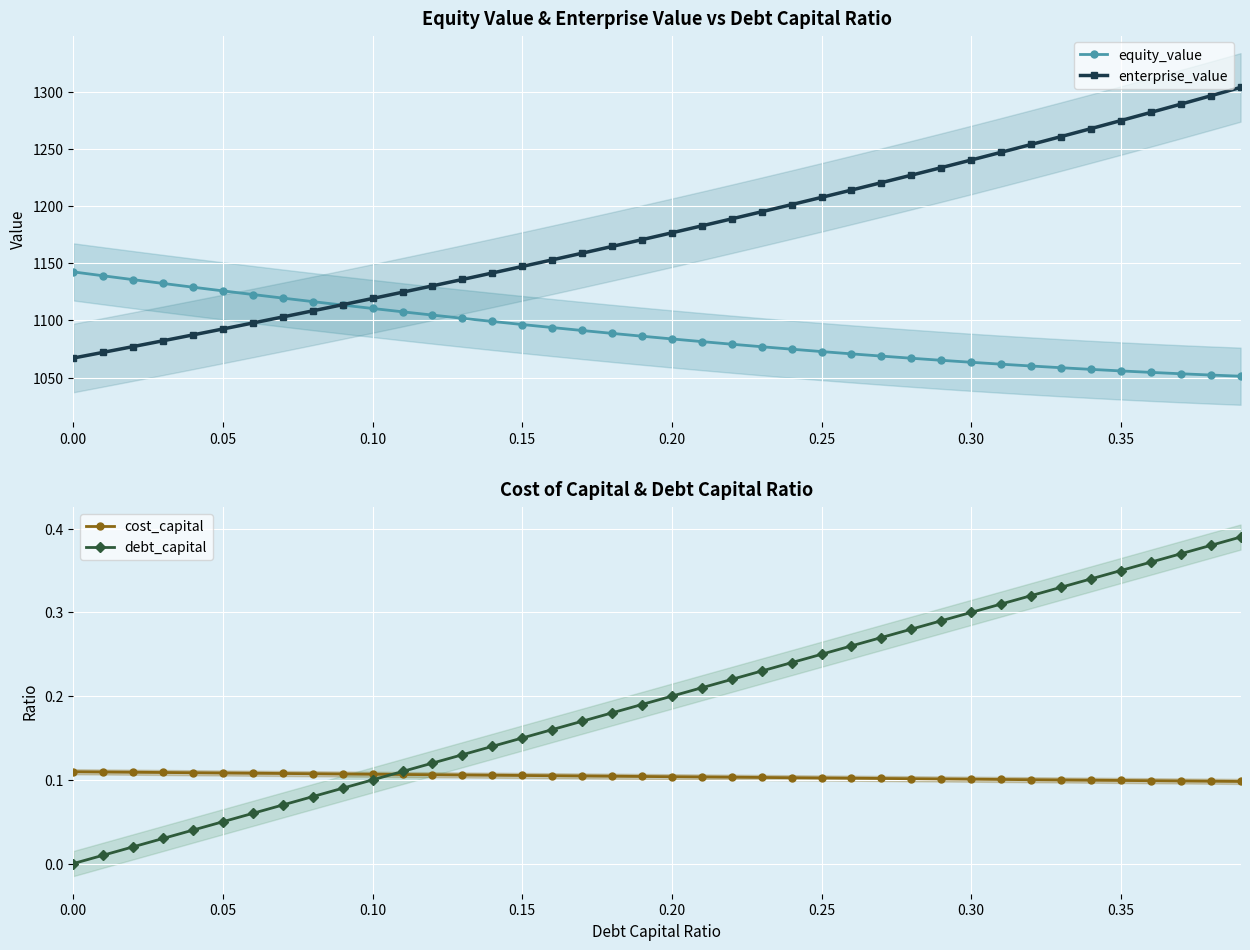

How many values in the enterprise_value series exceed 1176?

20